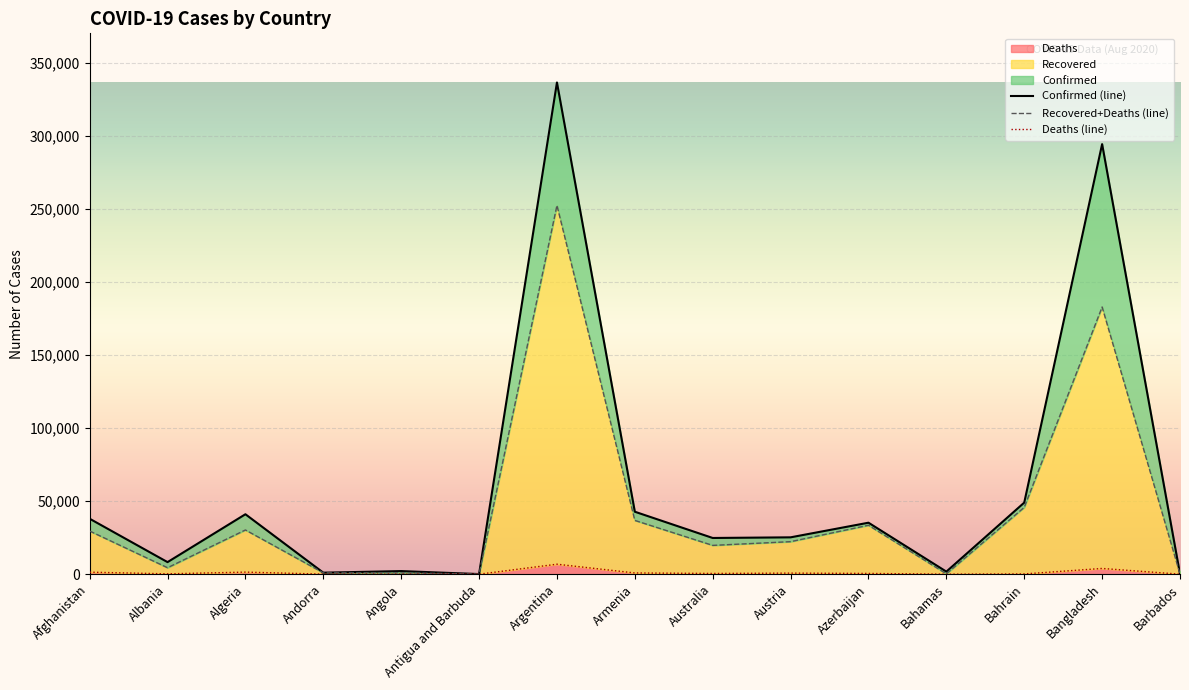

Is it true that Recovered equals 27 at Antigua and Barbuda?

False